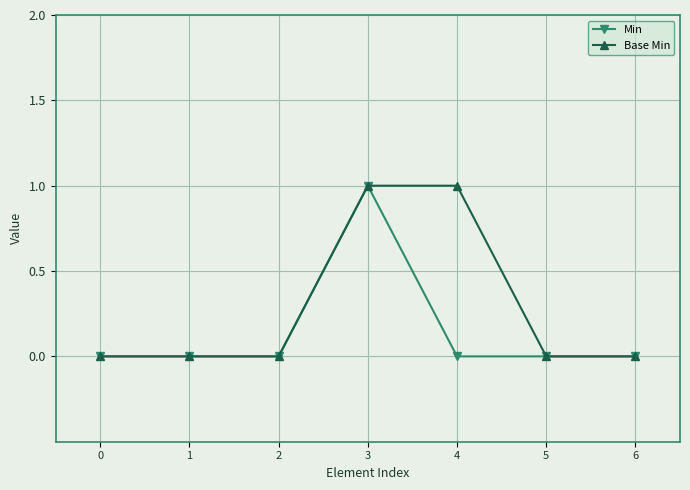

What are all the series names shown in the legend?

Min, Base Min